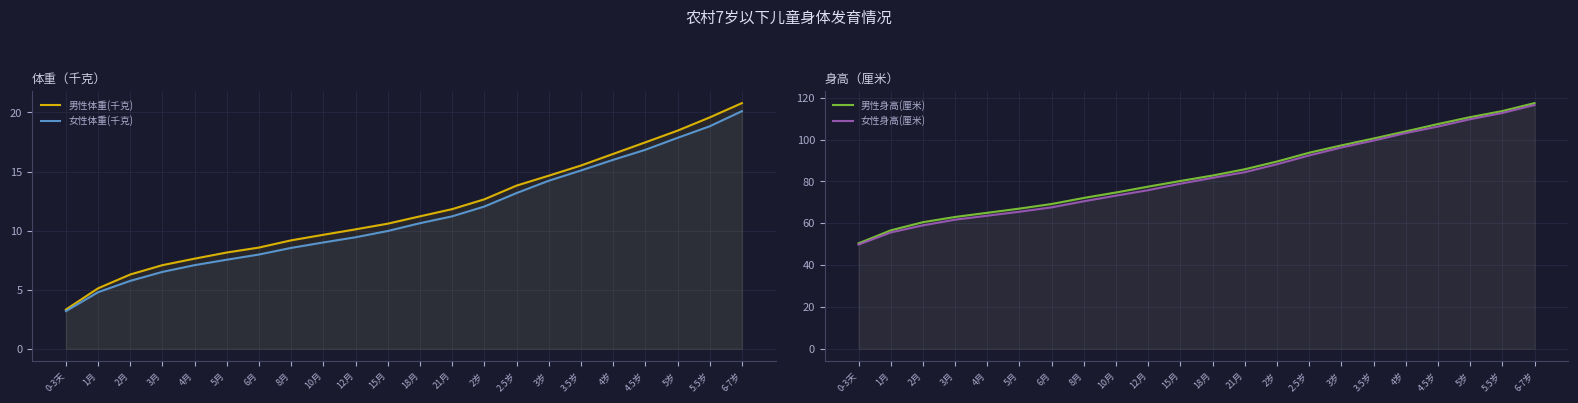

True or false: 男性体重(千克) has a value of 19.6 at 5.5岁.

True